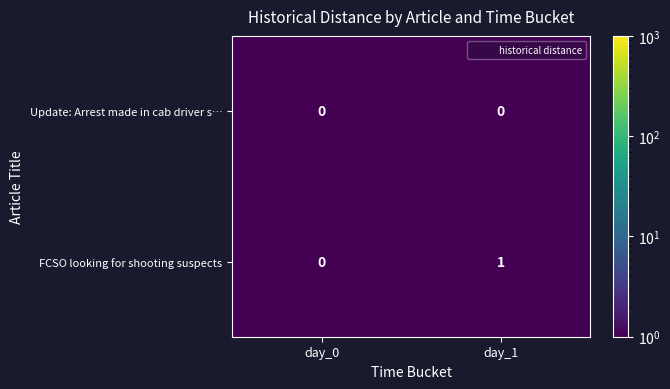

Where is FCSO looking for shooting suspects nearest to the value 0?

day_0